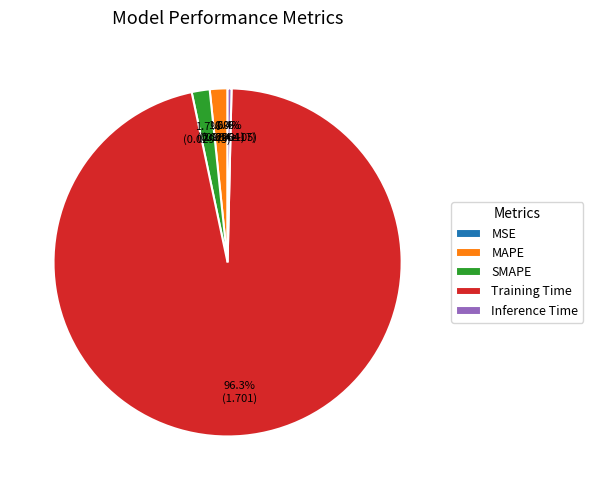

Which slice is the largest?

Training Time